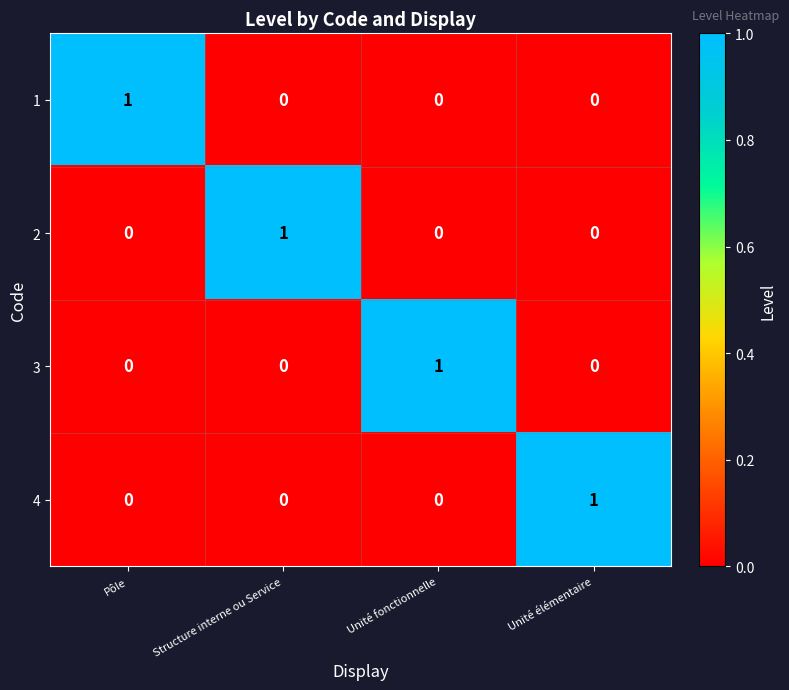

At how many categories does at least one series exceed 0?

4